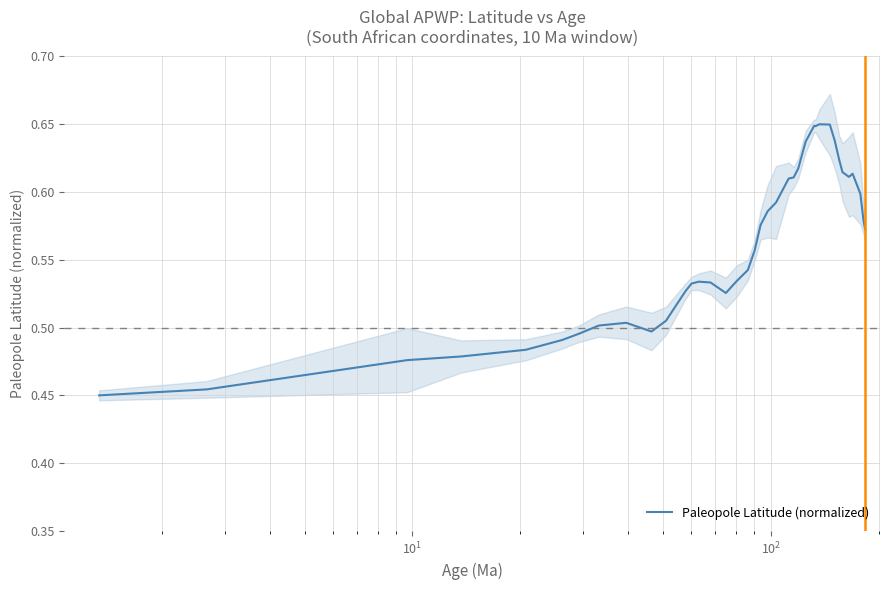

What is the value of the 9th point from the left?

0.5